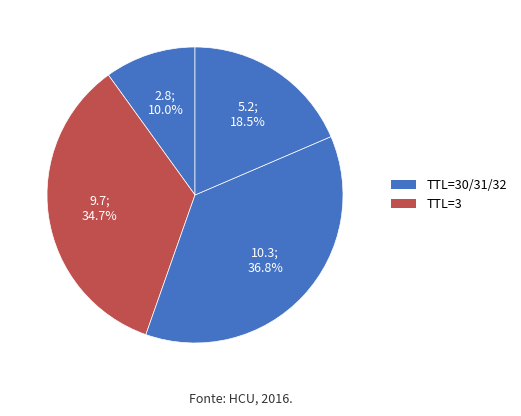

Count the number of slices in the pie.

4